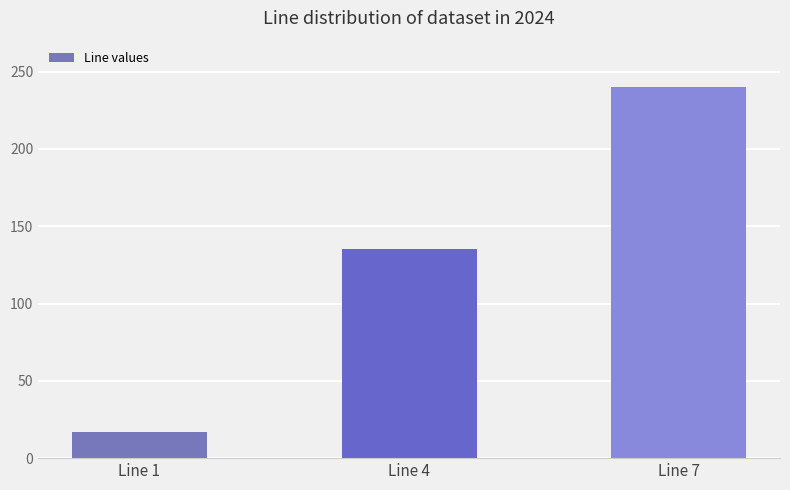

Count the values in the range 17 to 240.

3